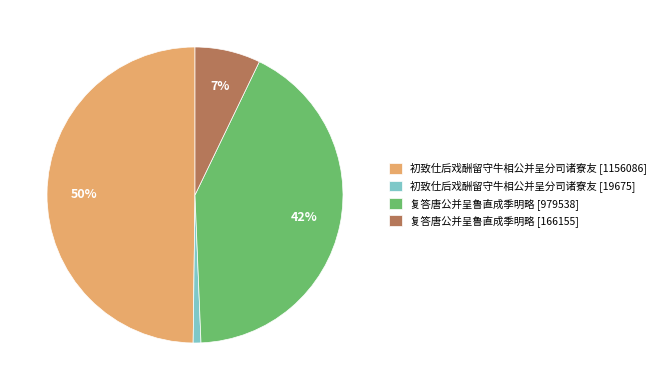

Does 初致仕后戏酬留守牛相公并呈分司诸寮友 [19675] account for over 50% of the chart?

No